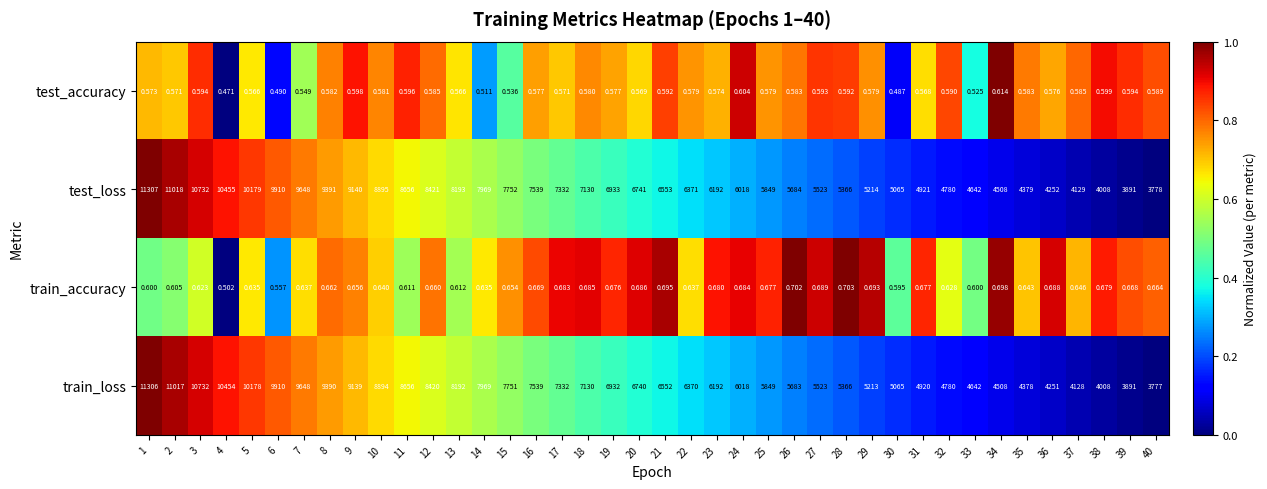

Rank the series by their maximum value, from highest to lowest.

test_loss, train_loss, train_accuracy, test_accuracy